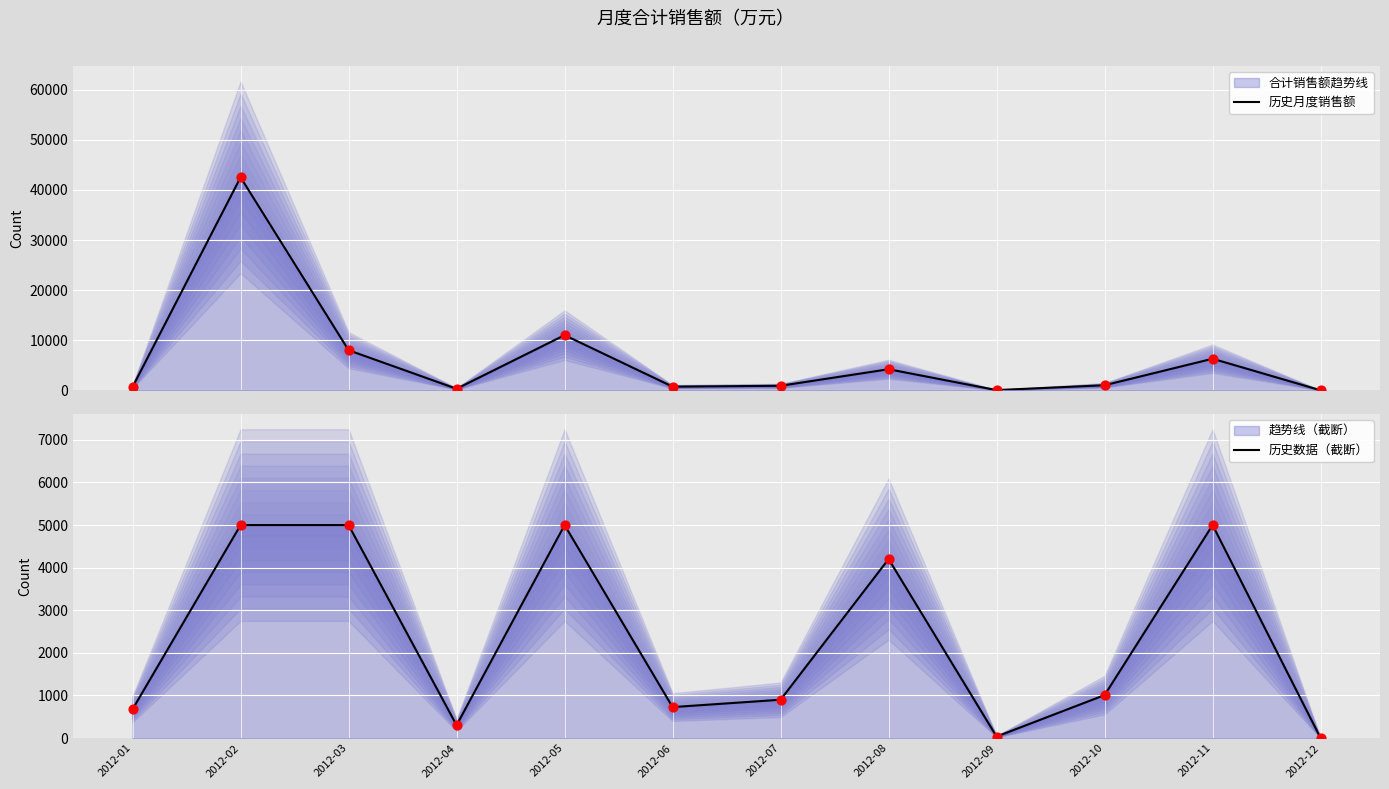

Which series reaches the minimum Y coordinate?

合计销售额趋势线